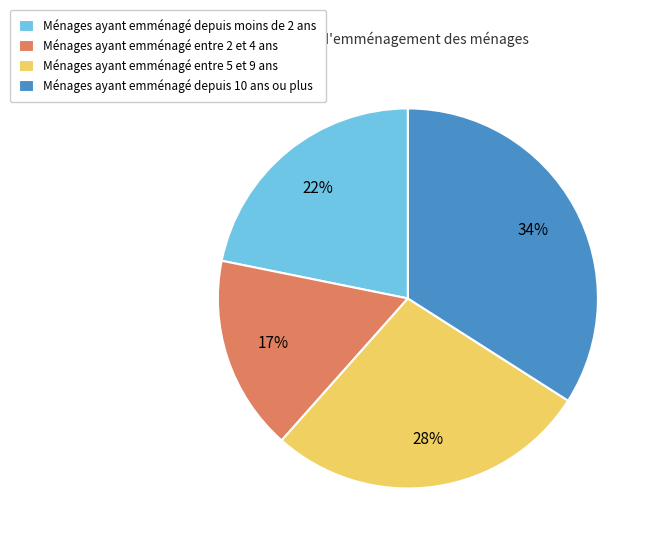

What is the smallest slice in the pie chart?

Ménages ayant emménagé entre 2 et 4 ans